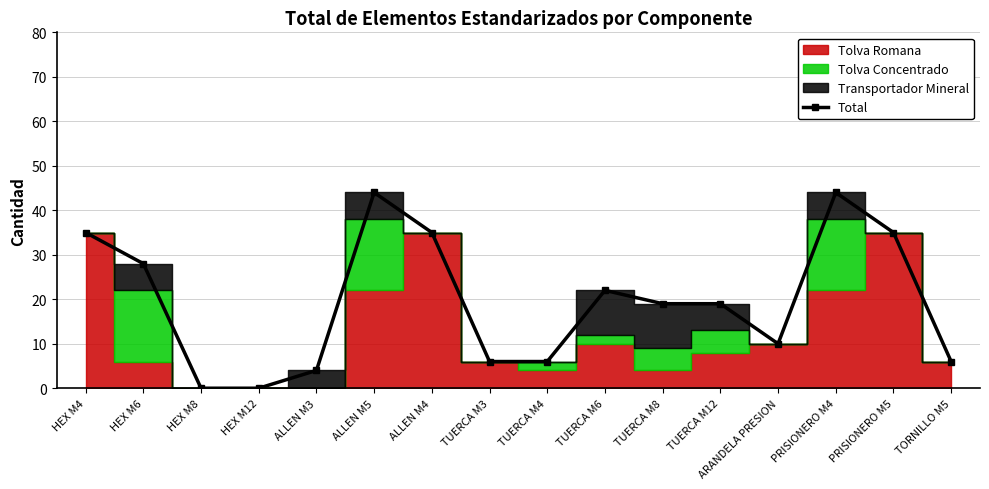

How many points are lower than both their immediate neighbors (excluding endpoints)?

1